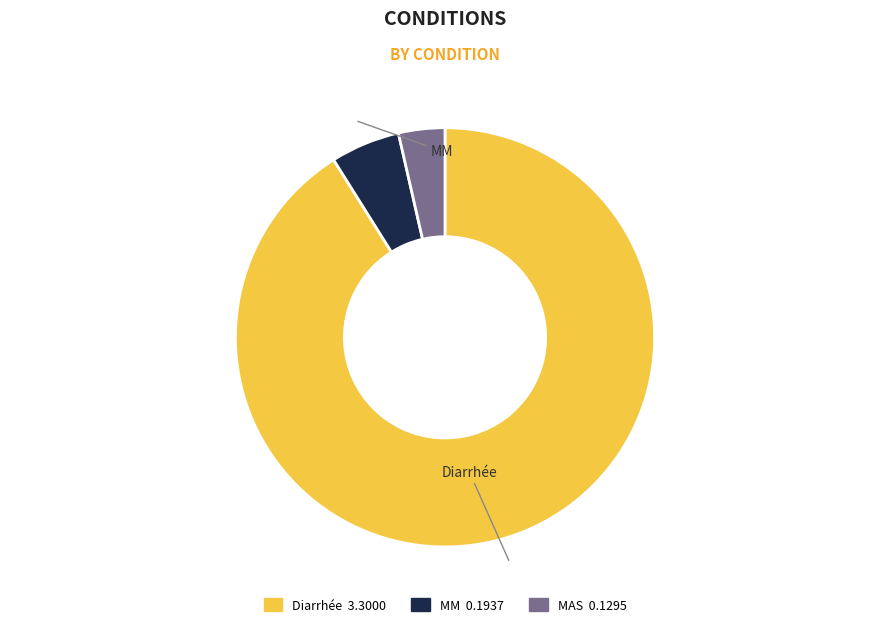

Approximately how many times larger is the value at MM compared to Diarrhée?

0.1